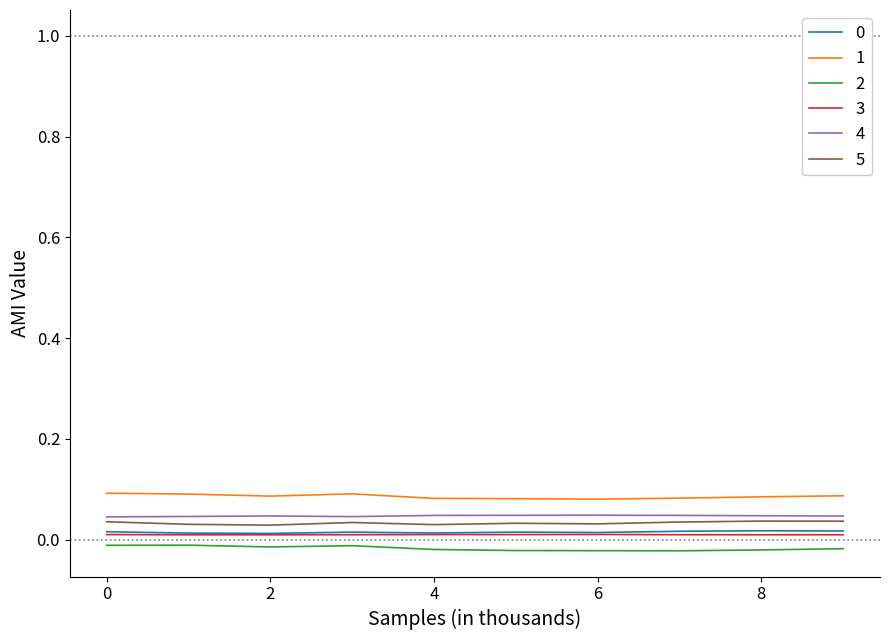

True or false: 2 and 4 intersect in this chart.

False